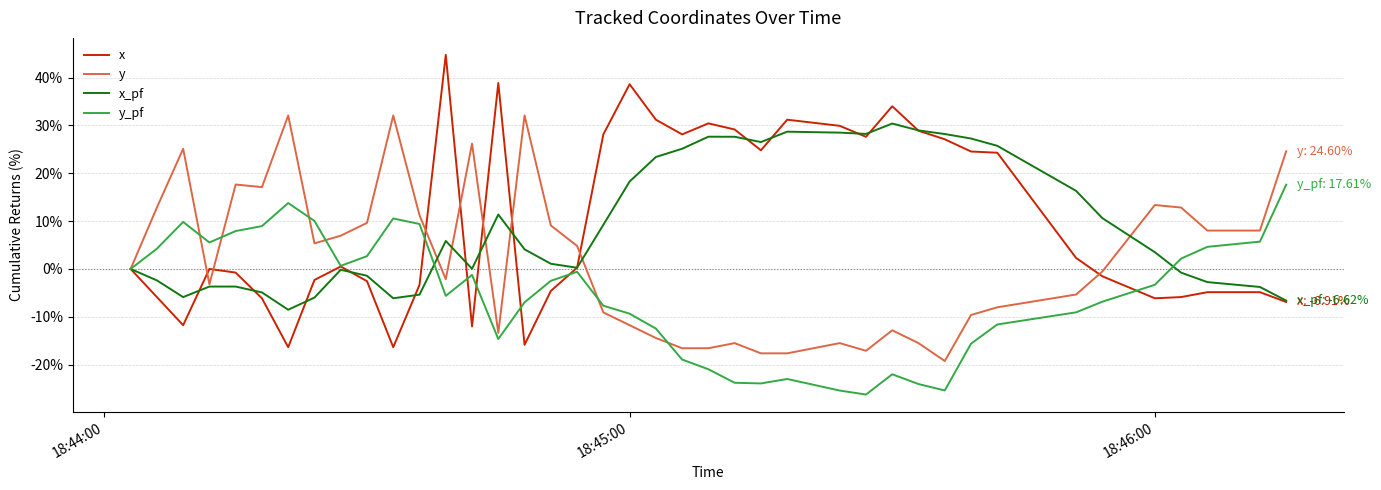

Which series has the widest spread of values?

x